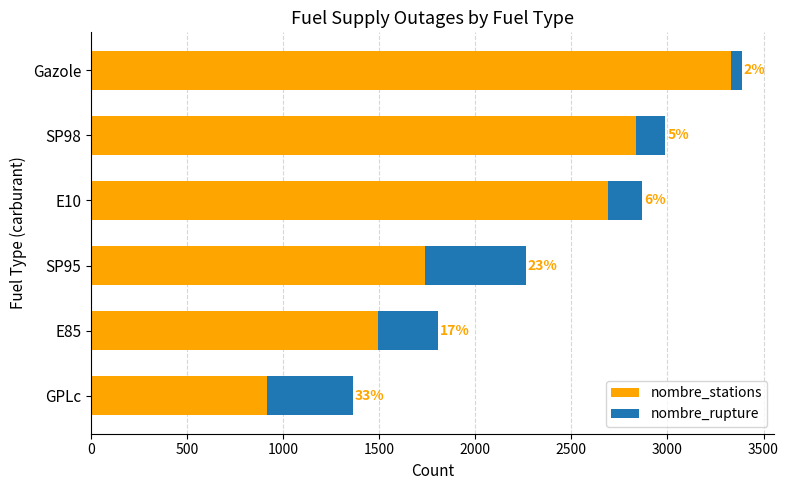

What are all the series names shown in the legend?

nombre_stations, nombre_rupture